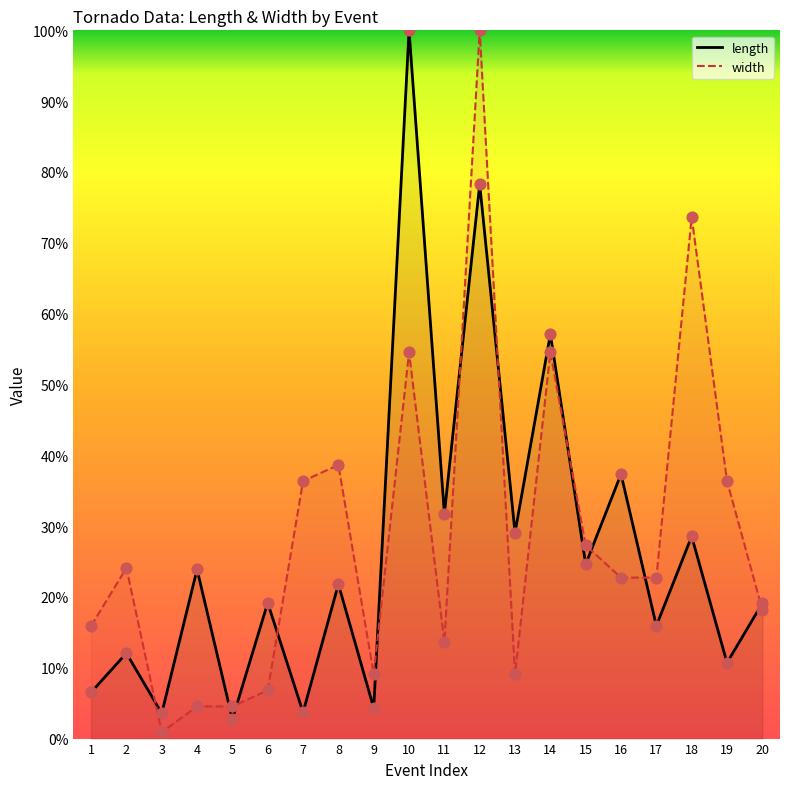

At how many categories does at least one series exceed 57?

4